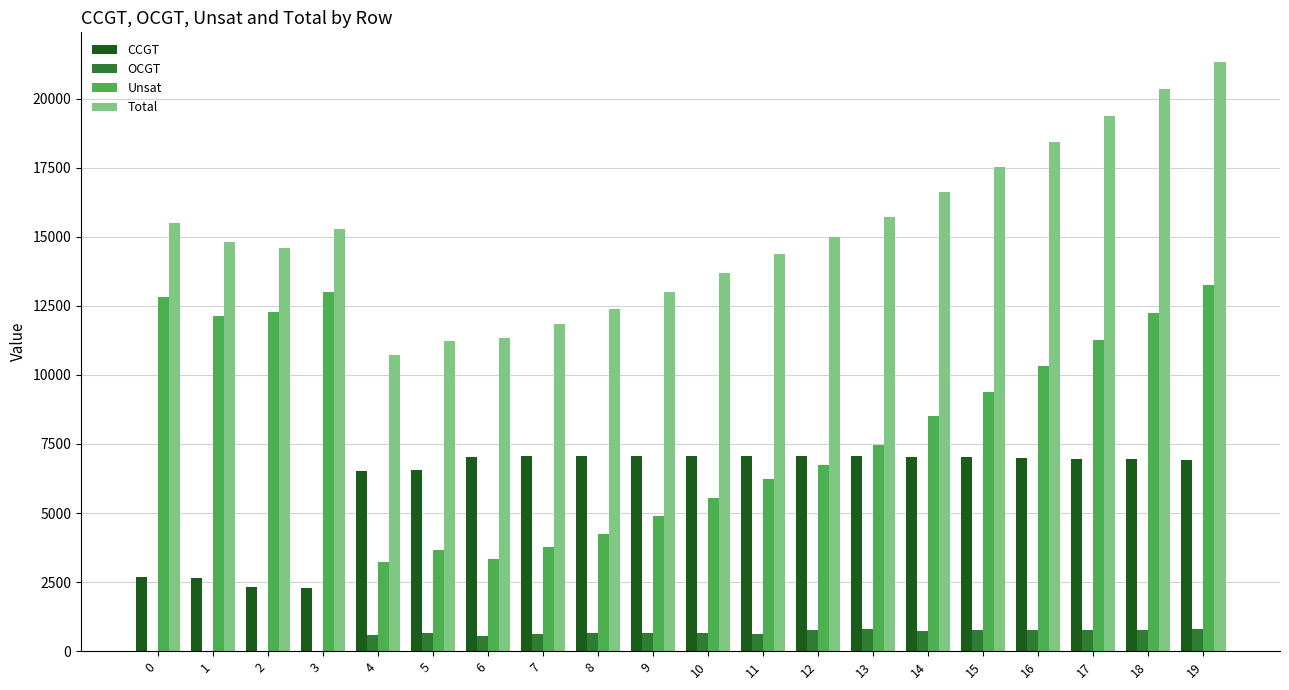

What is the spread (max minus min) of values at 9?

12364